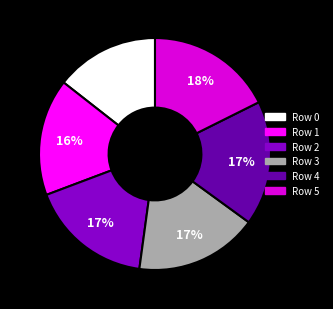

To the nearest percent, what is the average slice percentage?

17%